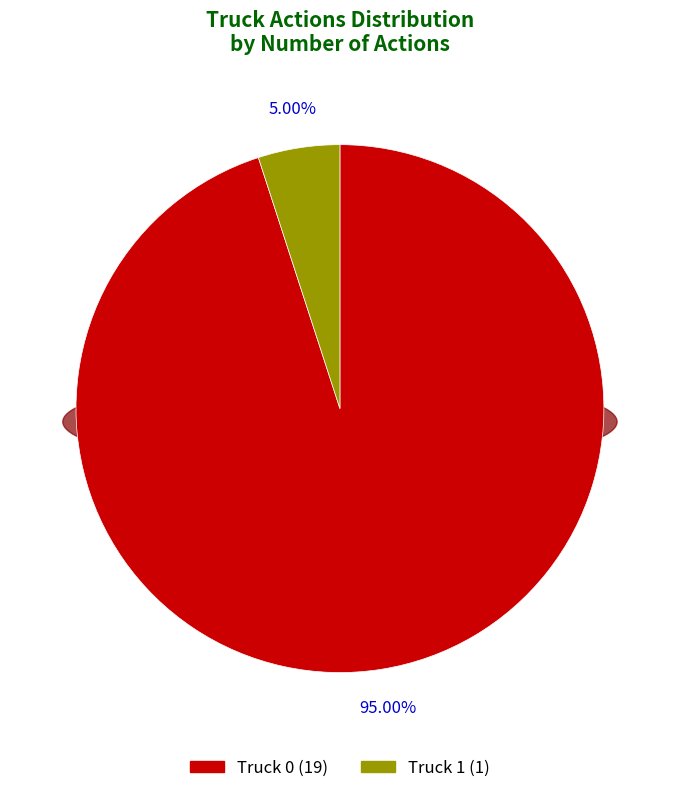

Which category has the biggest portion of the pie?

Truck 0